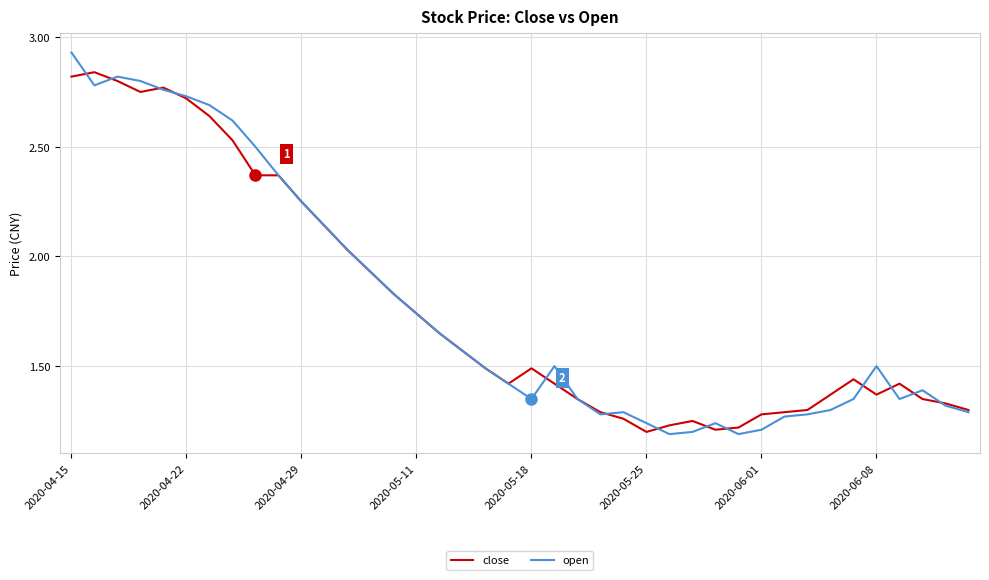

List the series in order of their peak value, lowest first.

close, open